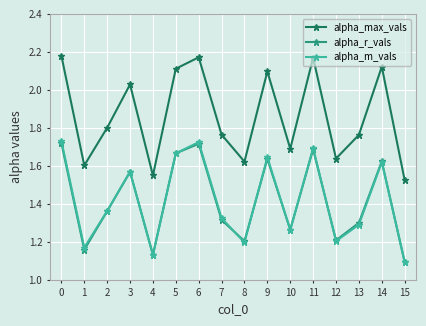

Which series changed the most between 1 and 3?

alpha_max_vals